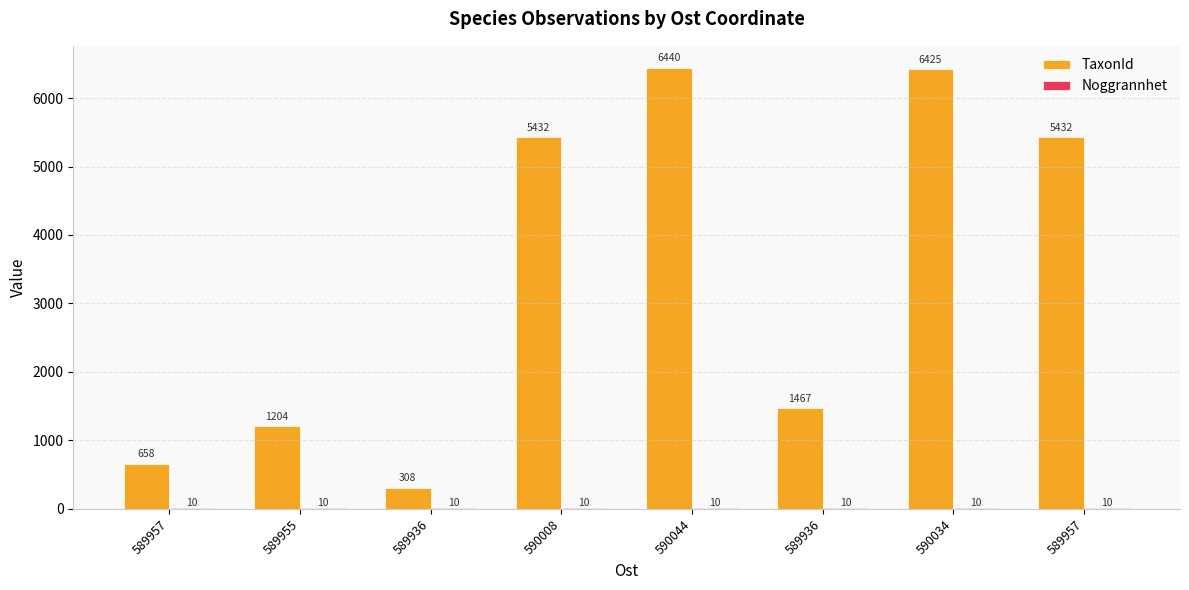

Which series has the widest spread of values?

TaxonId